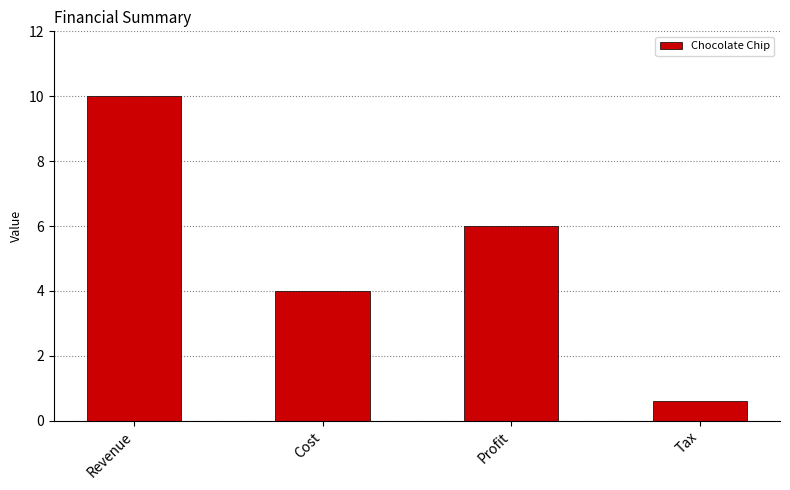

What is the label of the 1st bar from the right?

Tax